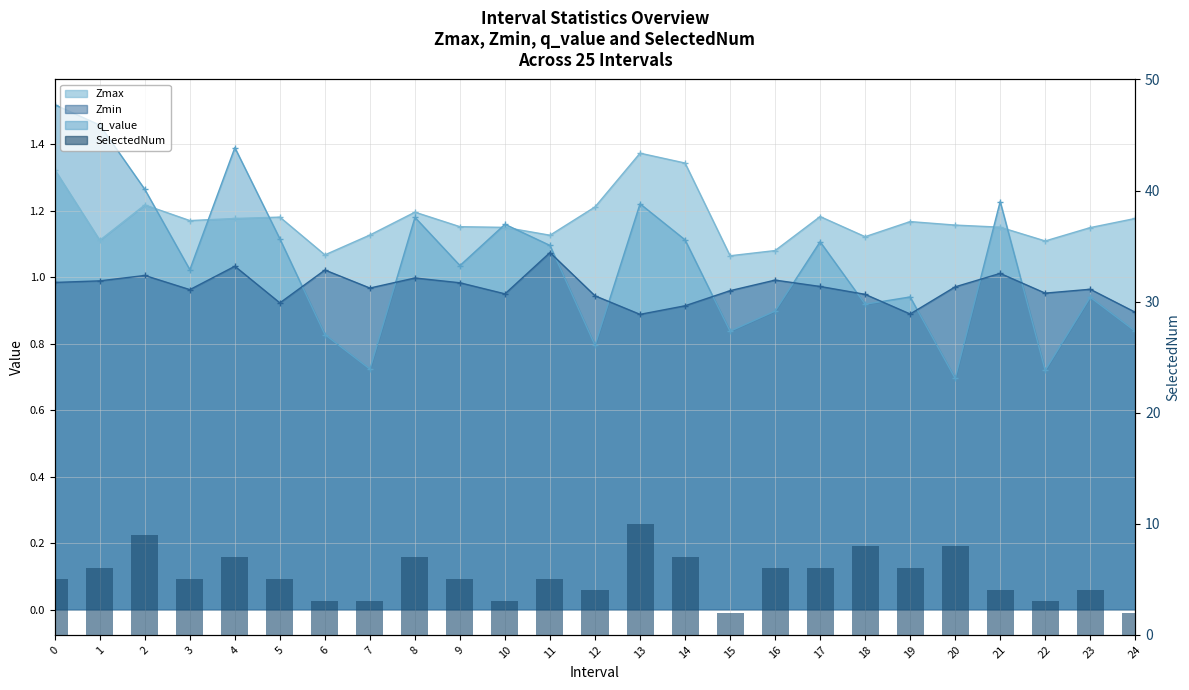

Where is the data nearest to the value 6?

1